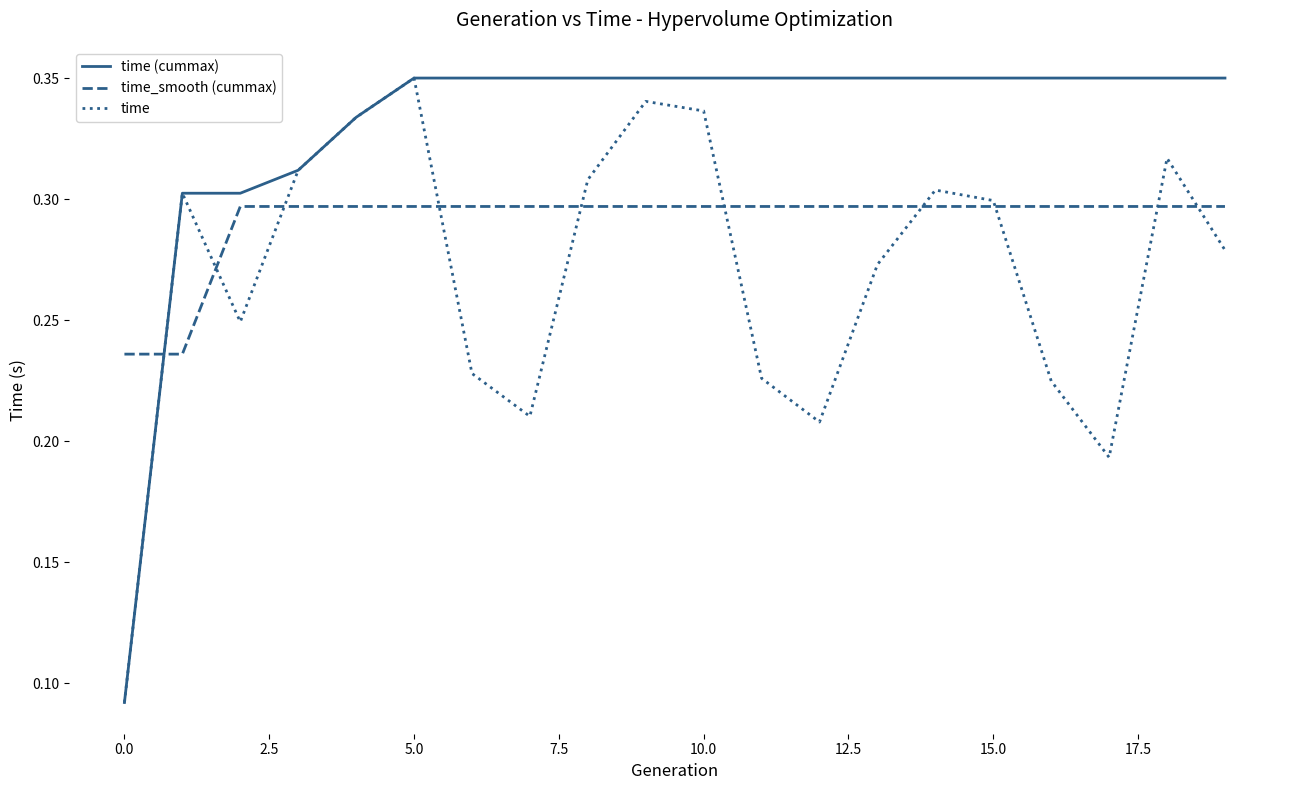

List the series in order of their overall mean, highest first.

time (cummax), time_smooth (cummax), time